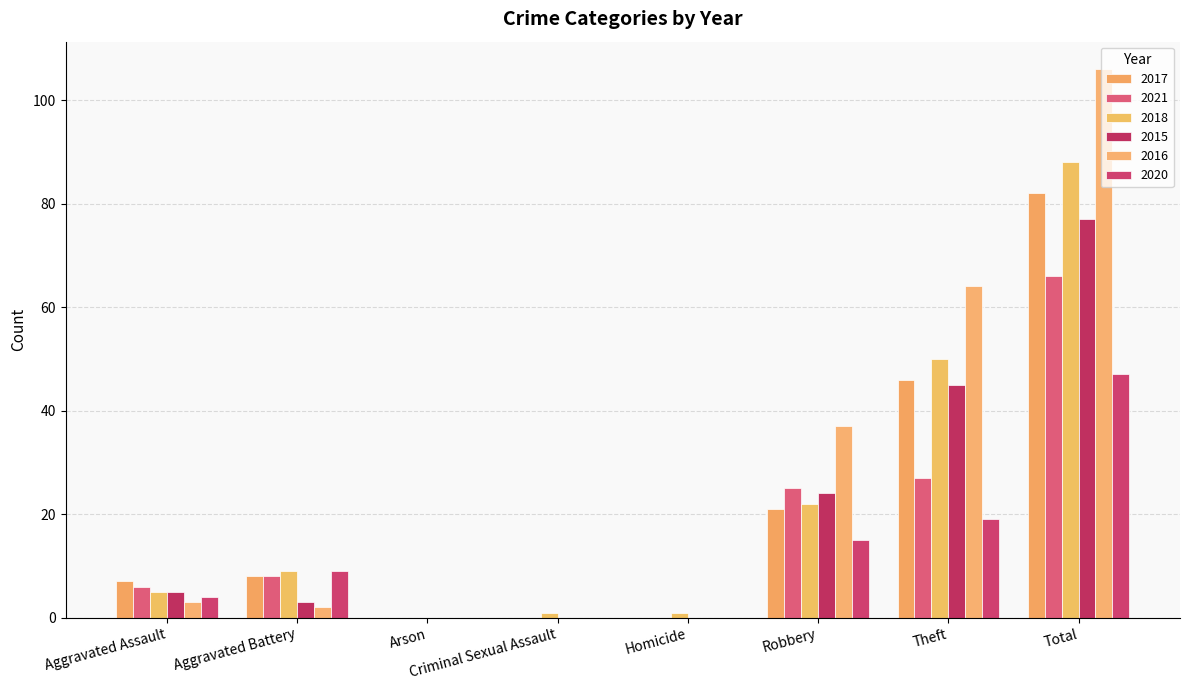

True or false: 2017 has a value of 46 at Theft.

True